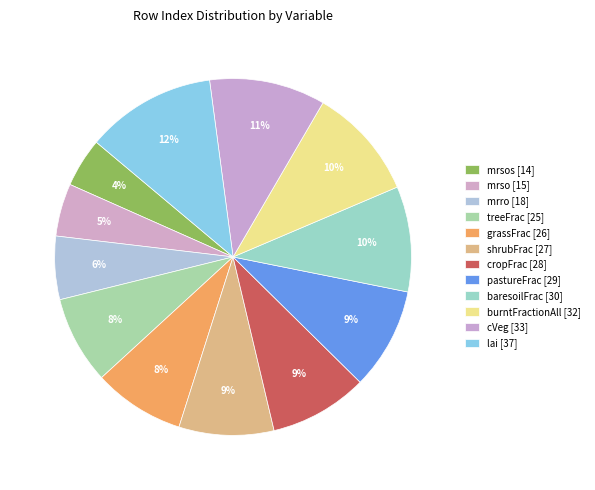

To the nearest percent, what is the difference between the cropFrac [28] and mrro [18] slice percentages?

3%